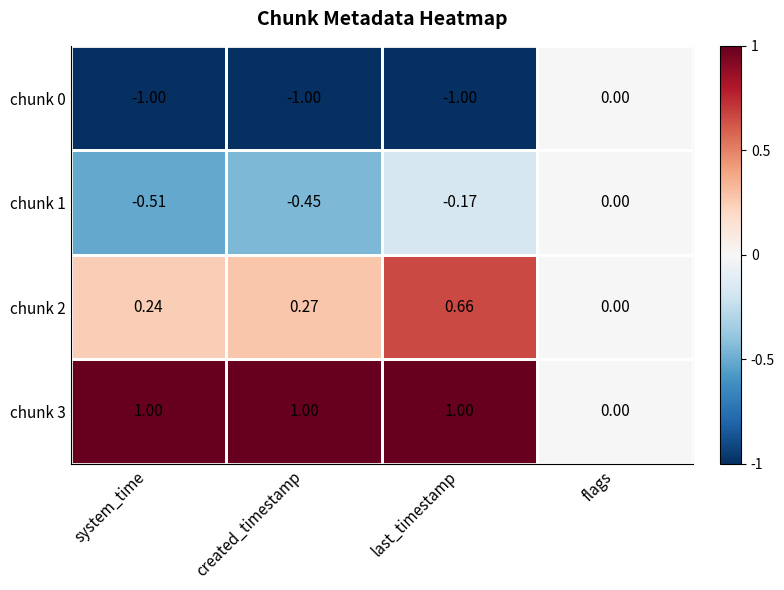

Where is chunk 2 nearest to the value 0?

flags